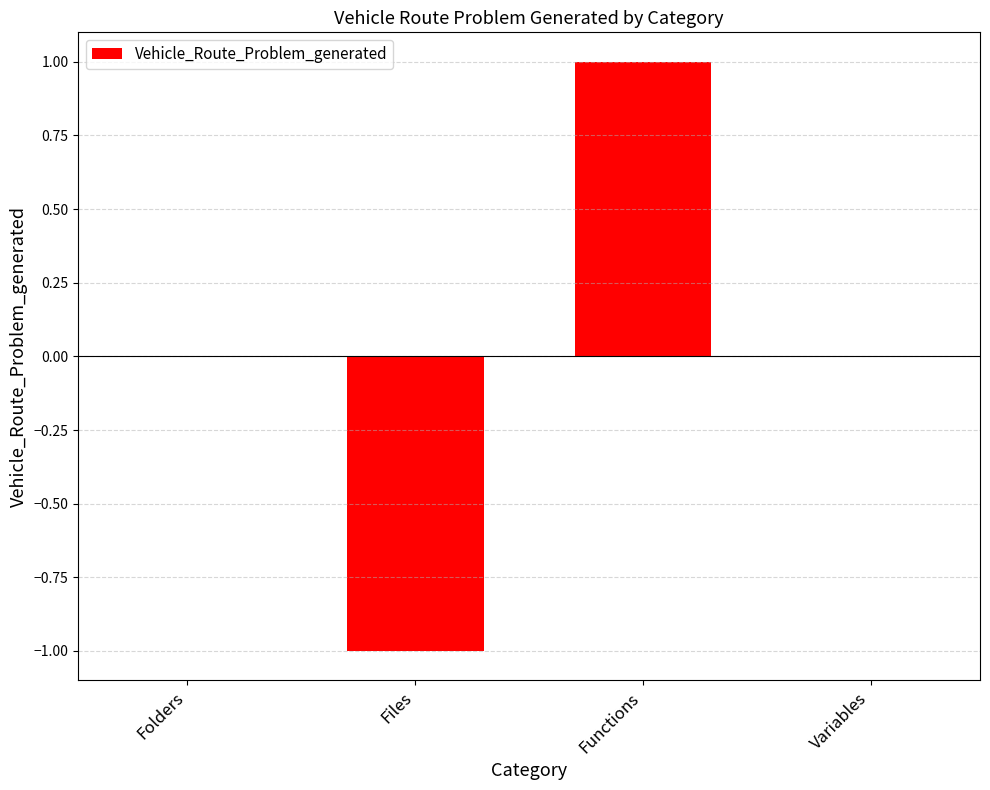

At which category does the chart reach its peak across all series?

Functions